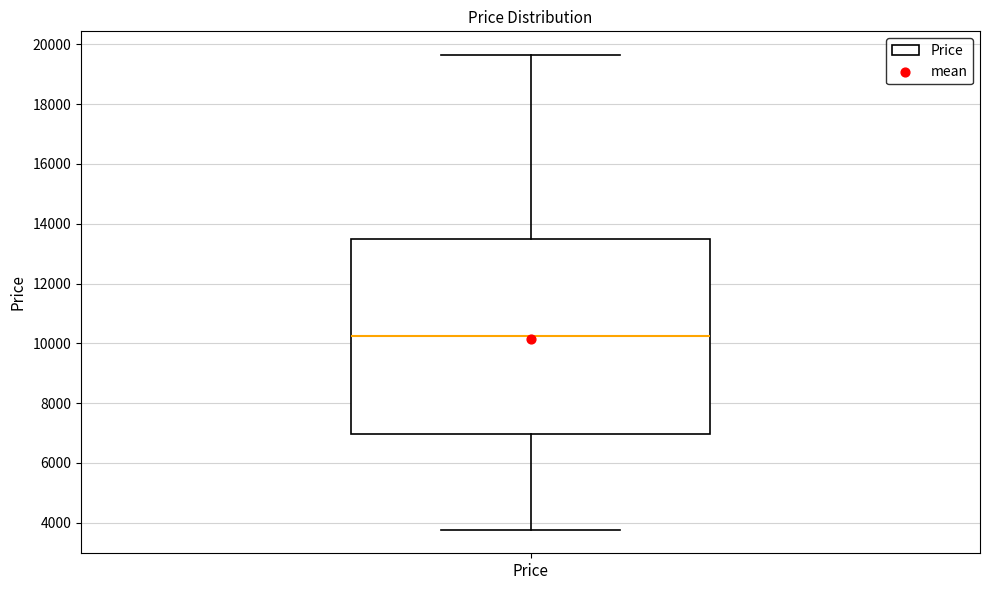

Read this box plot against the y-axis: the position of the median line, the range covered by the box, and the ends of both whiskers. The values are not printed on the chart, so give them approximately, as read against the axis.

median 10200, box 7000 to 13400, whiskers 3800 to 19600